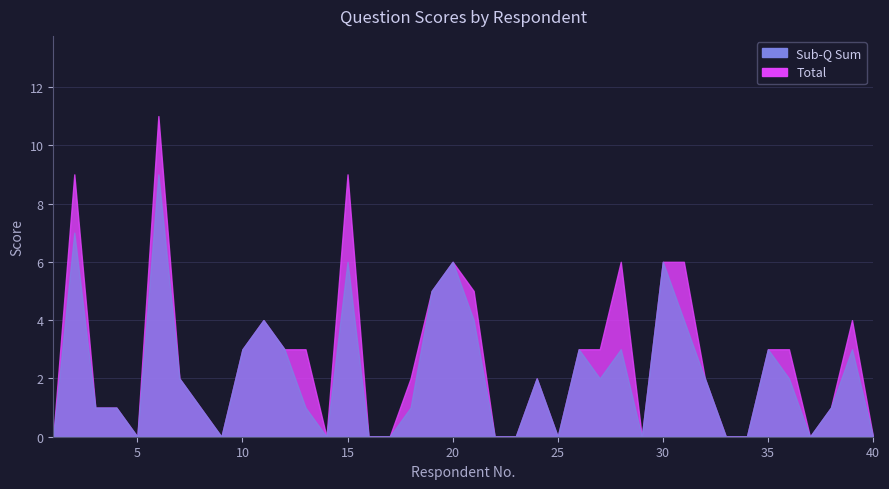

Which series has the largest range (max minus min)?

Total